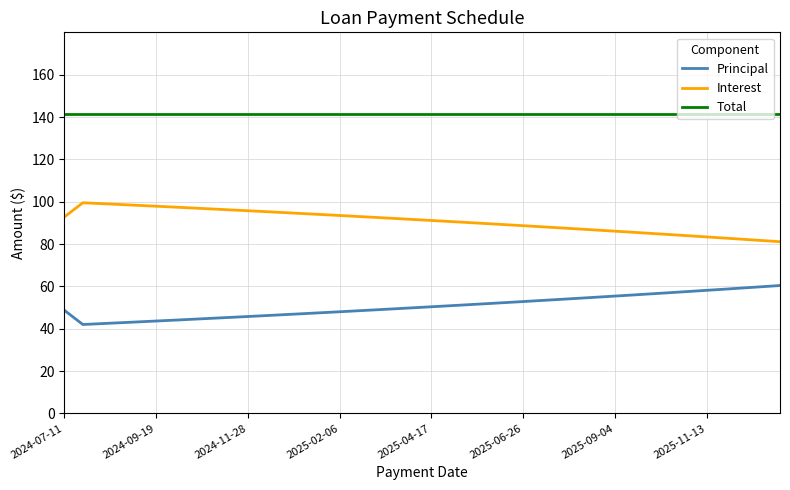

What is the difference between the maximum and minimum values in the Principal series?

18.4